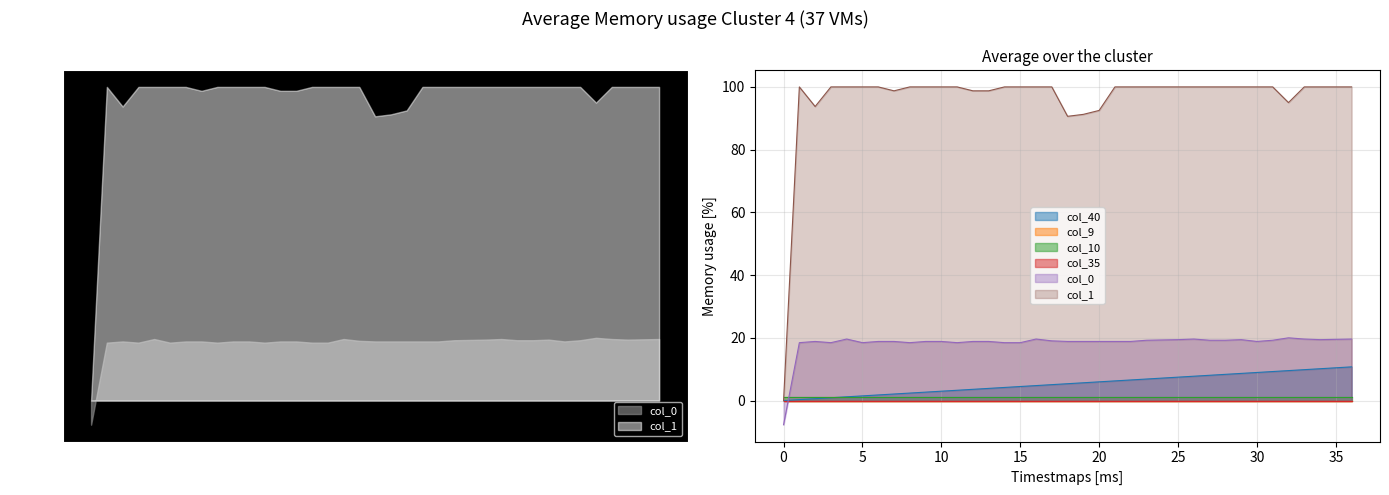

What is the maximum value for col_40?

10.7